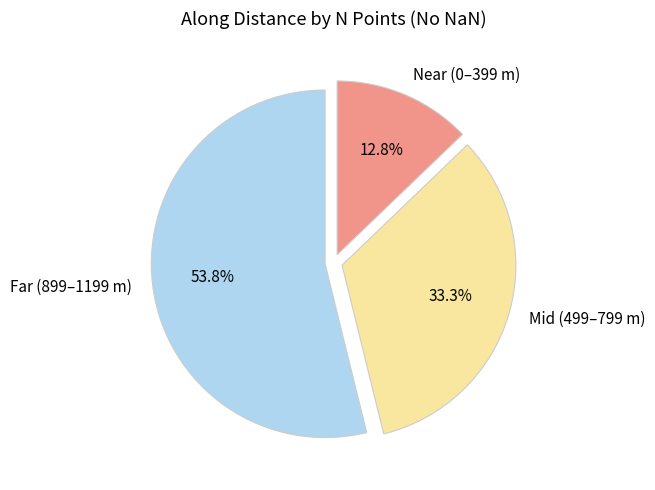

Is the sum of Near (0–399 m) and Mid (499–799 m) greater than half?

No